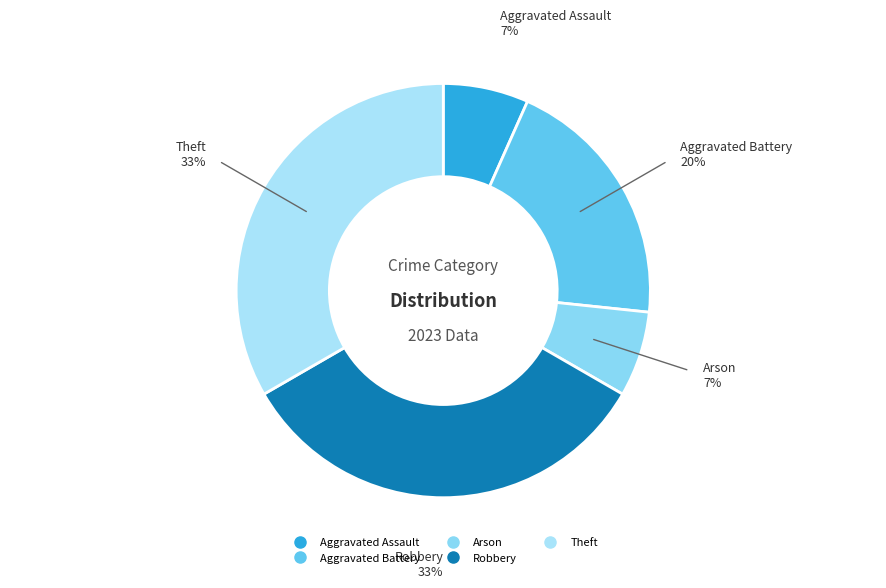

To the nearest percent, what portion does Aggravated Battery represent?

20%